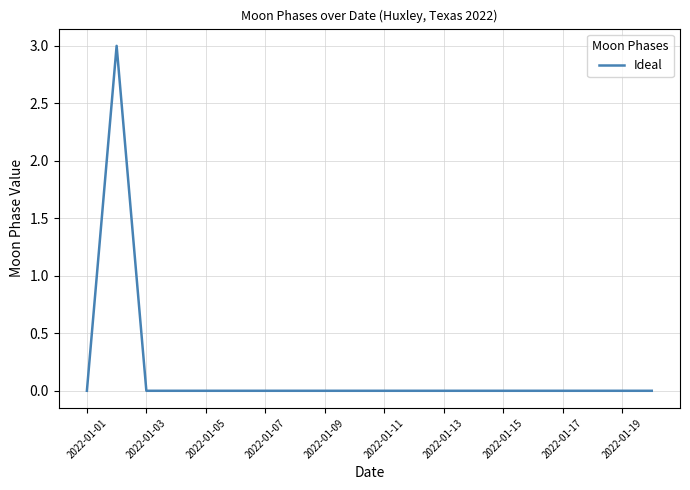

Reading left to right, list all the values displayed in this chart.

0	3	0	0	0	0	0	0	0	0	0	0	0	0	0	0	0	0	0	0